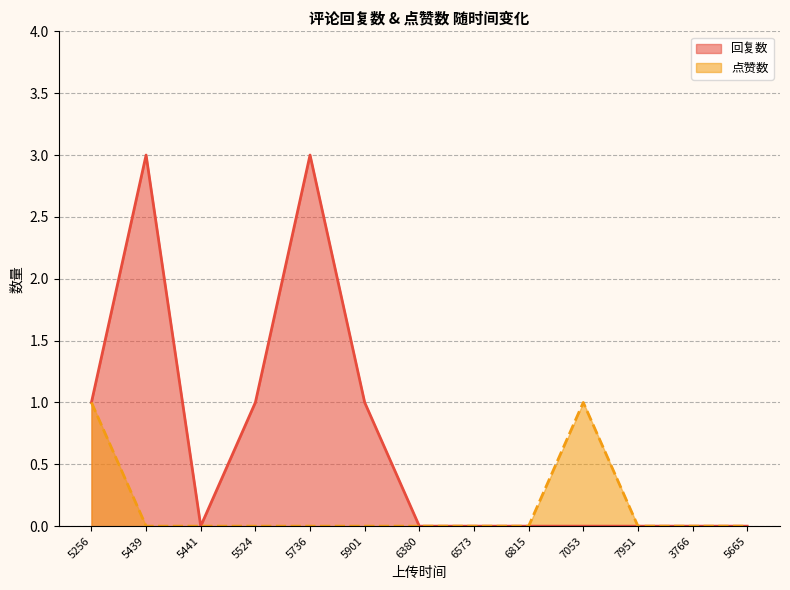

What position from the left is 5665?

13